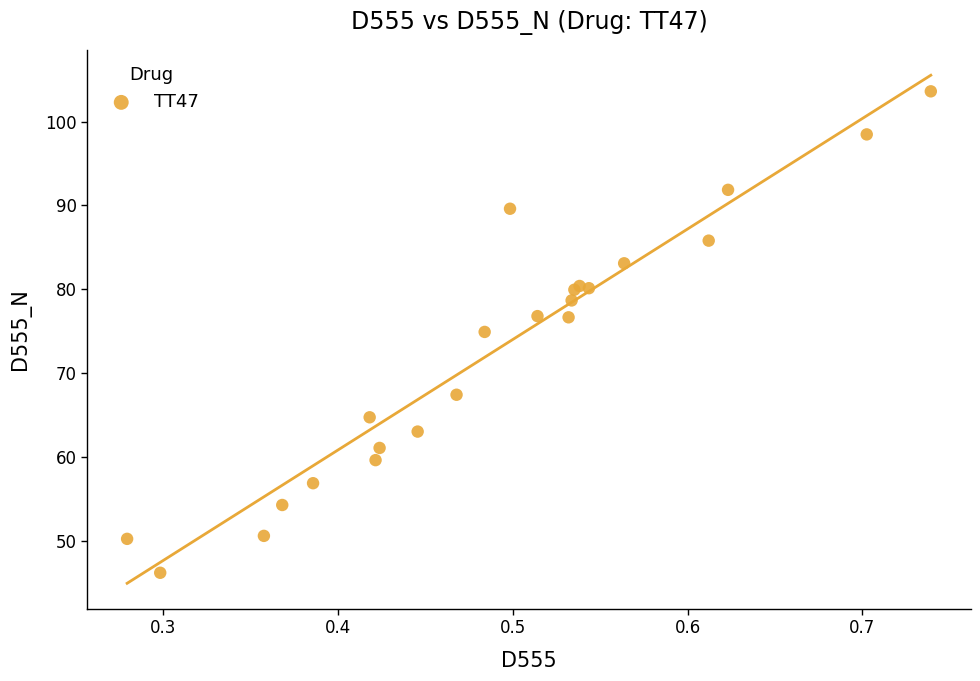

What Y value in the scatter plot is closest to 74?

74.9